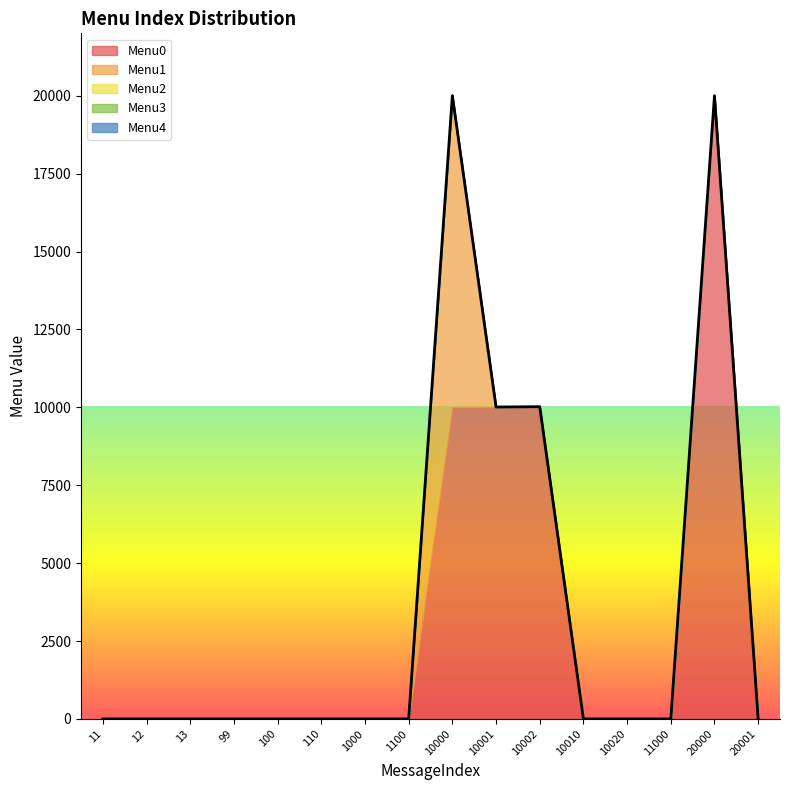

True or false: Menu2 and Menu3 cross at least once.

False